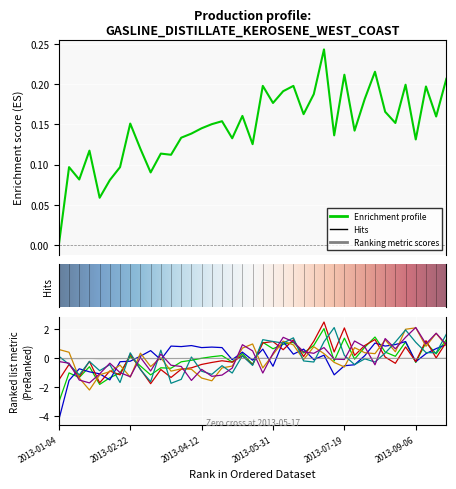

What is the approximate value of KER-Comm at 2013-05-17?

0.5